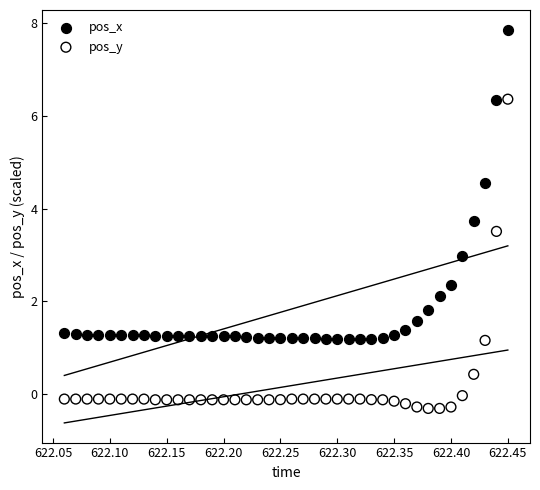

Which series contains the highest Y value?

pos_x